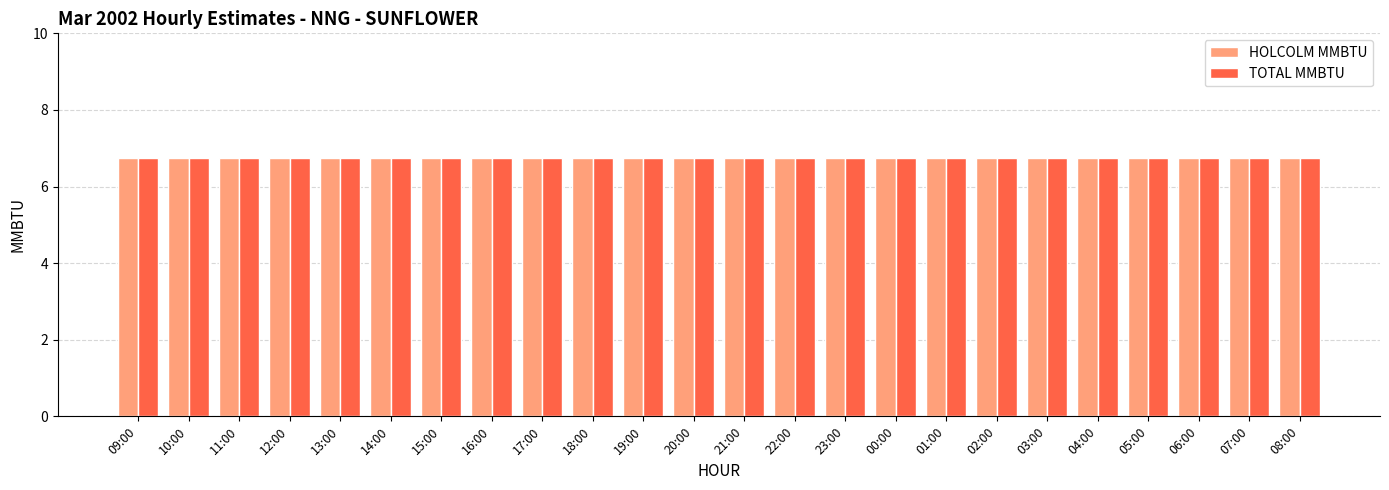

Which series has the largest total across all categories?

HOLCOLM MMBTU